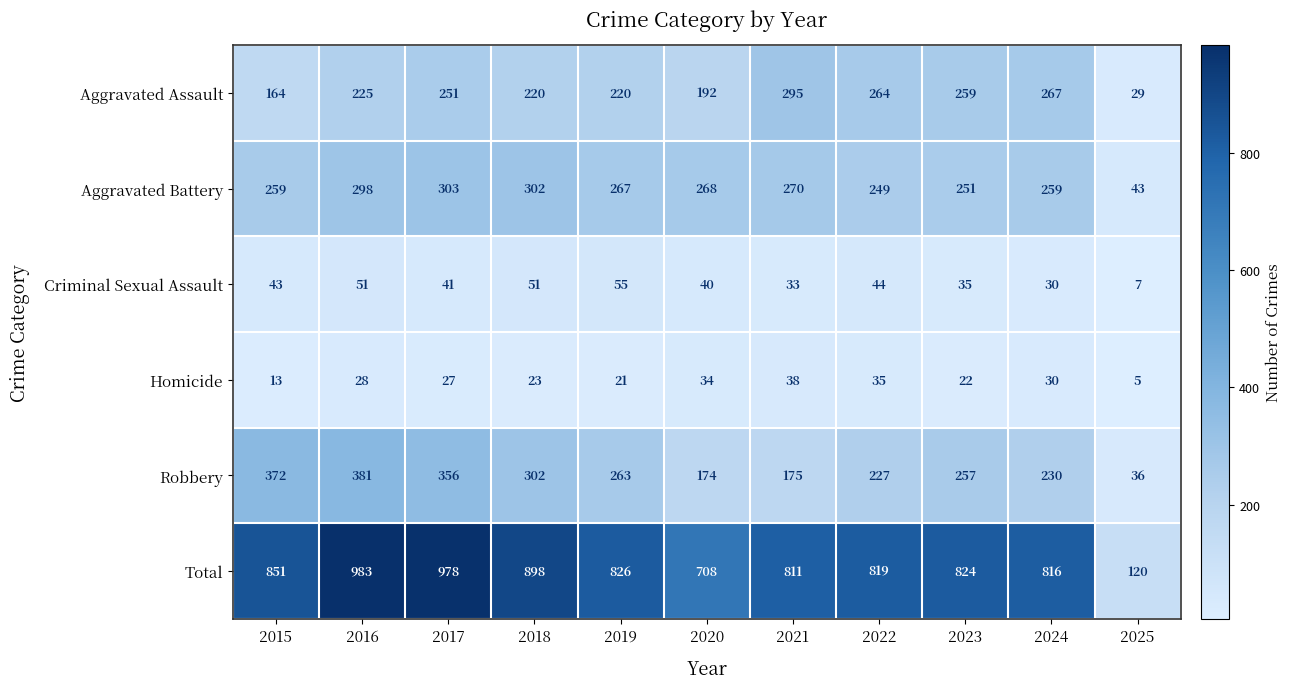

How many categories are shown in the chart?

11